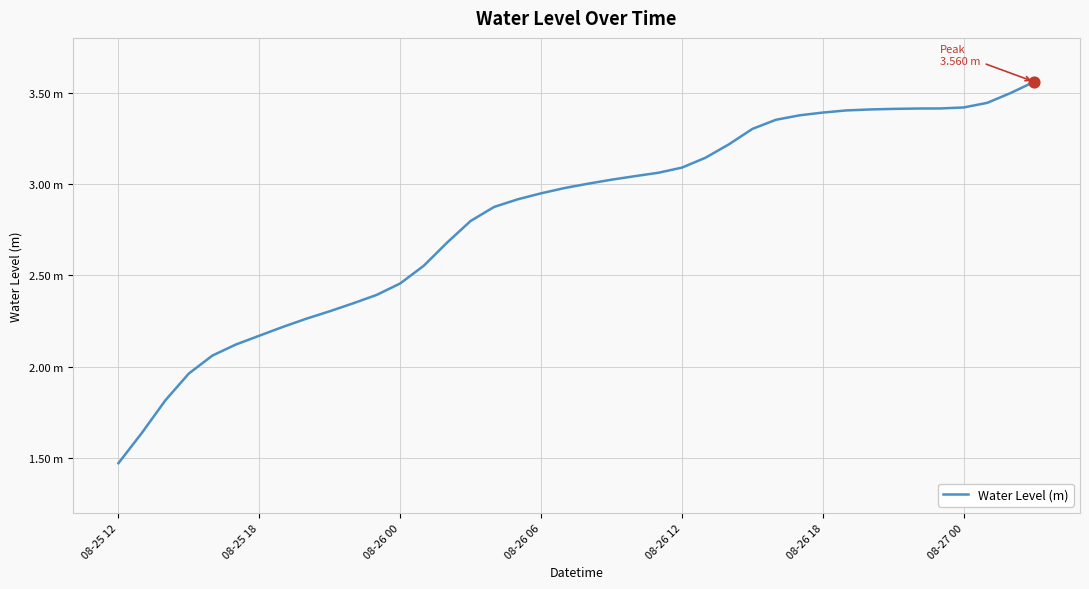

Does the chart have visible grid lines?

Yes